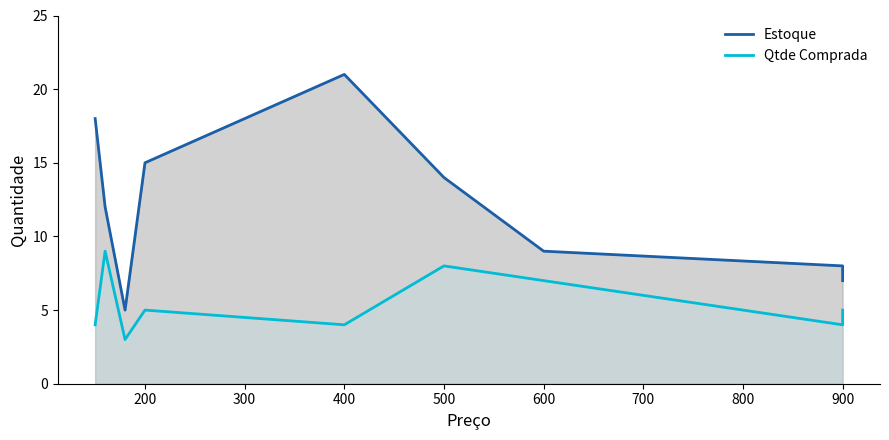

At 600, list the series in order from smallest to largest.

Qtde Comprada, Estoque